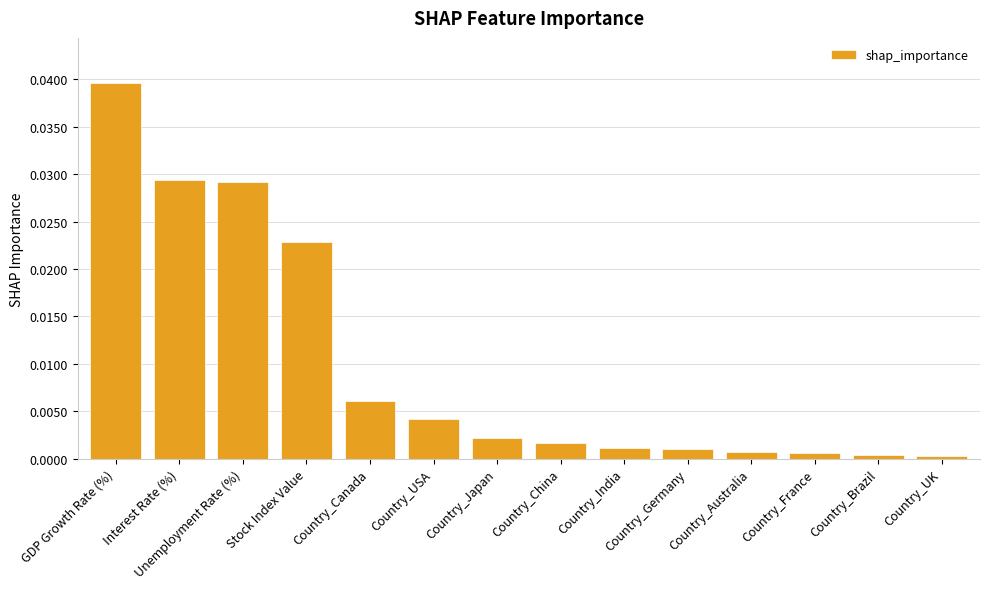

Which has a higher value, Country_UK or Country_Japan?

Country_Japan